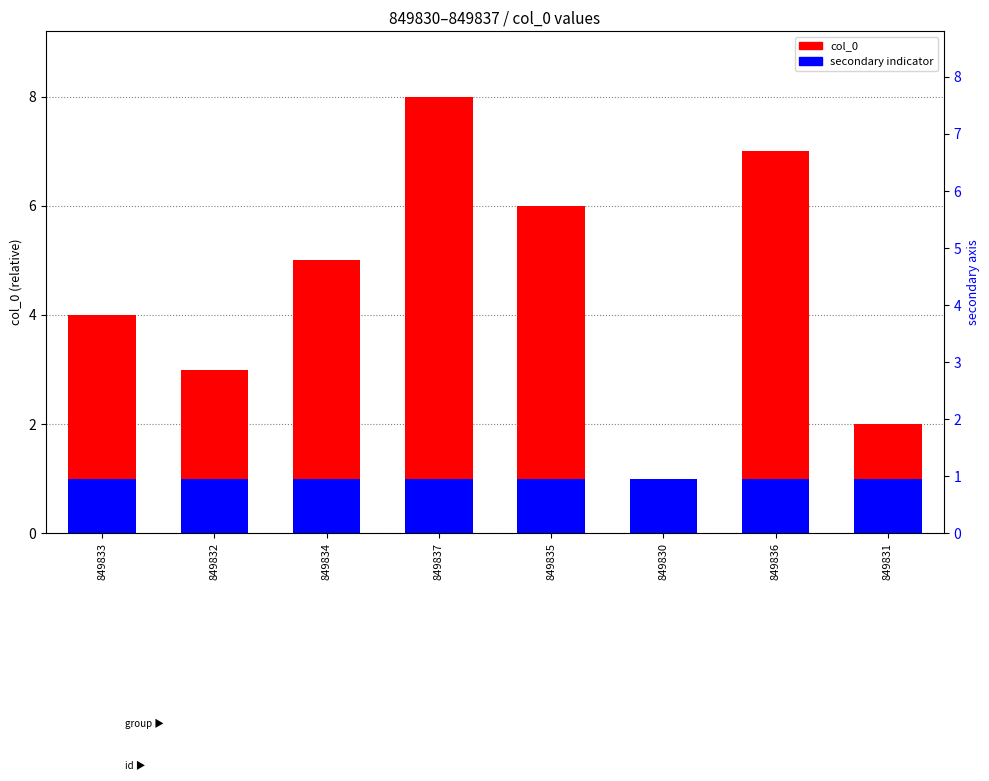

What is the sum of the secondary indicator values at 849835 and 849832?

2